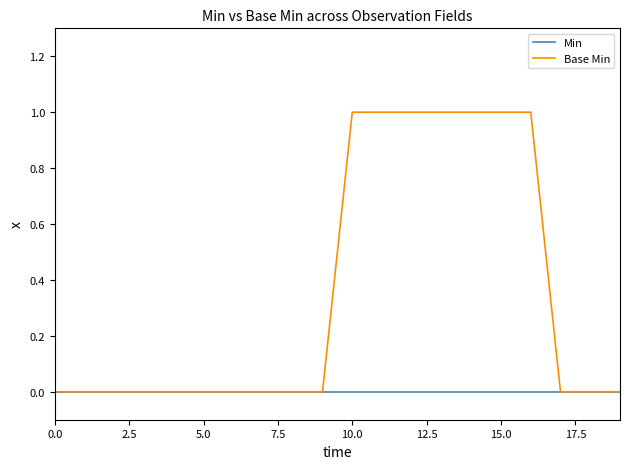

Rank the series by their average value, from highest to lowest.

Base Min, Min